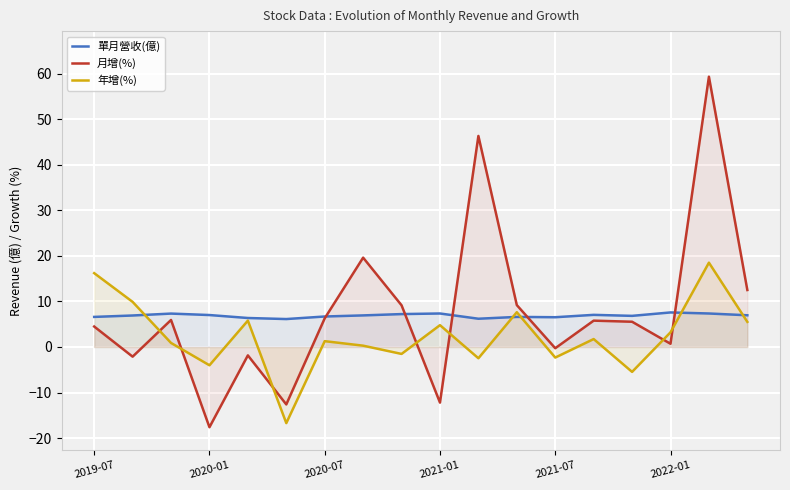

Reading left to right, transcribe all the data shown in this chart.

單月營收(億): 6.6	6.9	7.3	7.0	6.4	6.1	6.7	6.9	7.2	7.3	6.2	6.6	6.5	7.0	6.8	7.6	7.3	7.0
月增(%): 4.5	-2.1	5.9	-17.6	-1.8	-12.6	6.3	19.6	9.2	-12.2	46.3	9.2	-0.3	5.8	5.5	0.7	59.3	12.5
年增(%): 16.2	9.9	0.9	-4.0	5.8	-16.7	1.3	0.3	-1.5	4.8	-2.5	7.6	-2.3	1.7	-5.5	3.2	18.5	5.5